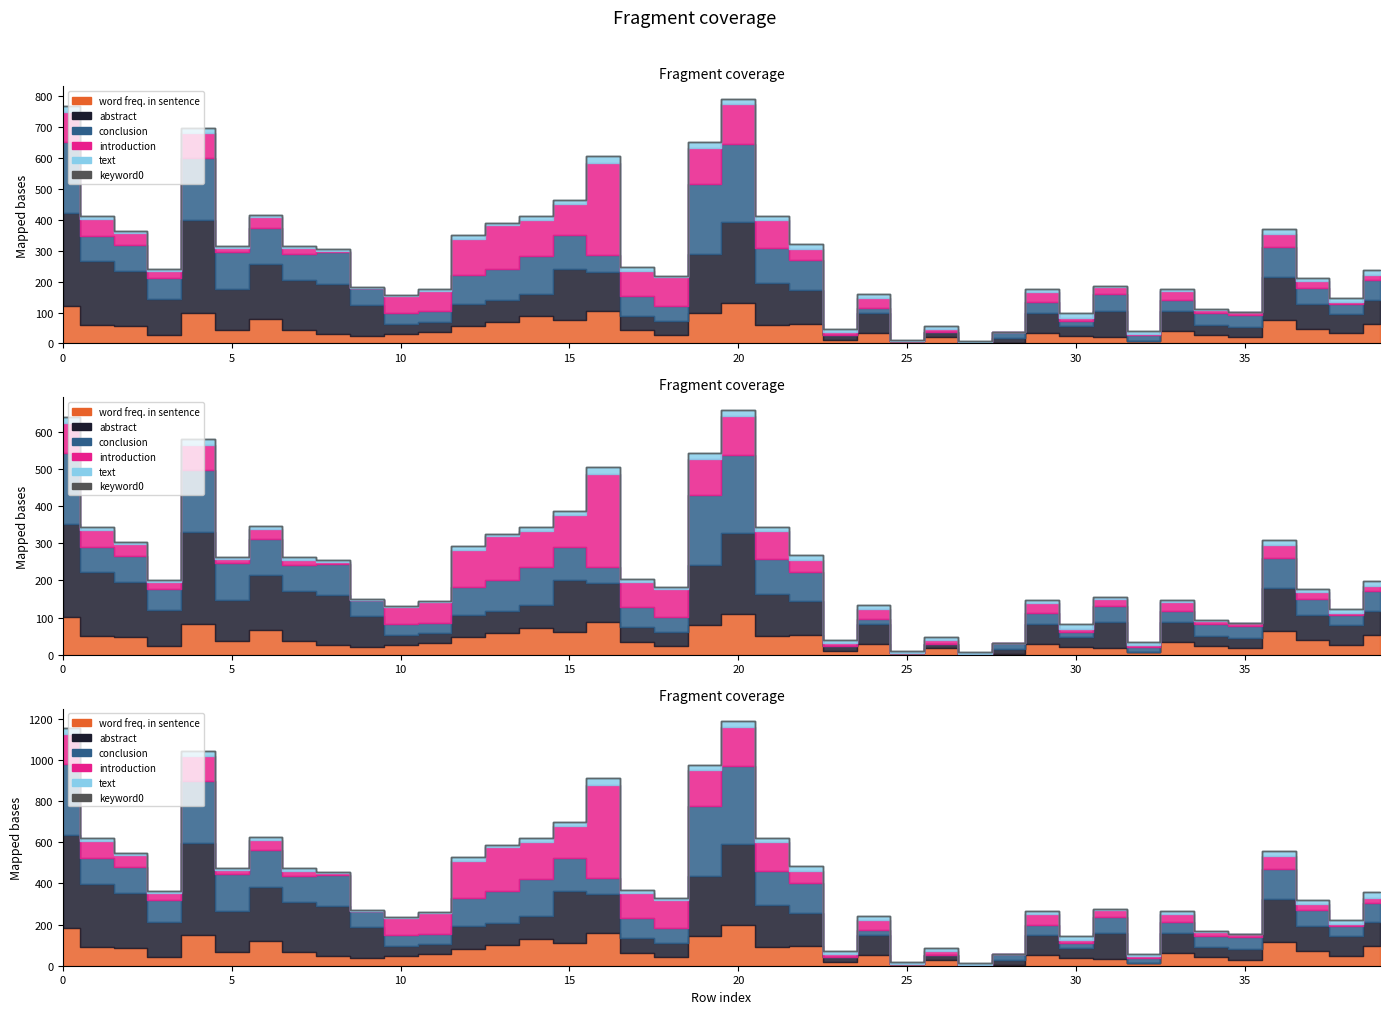

Count the number of categories in the chart.

40